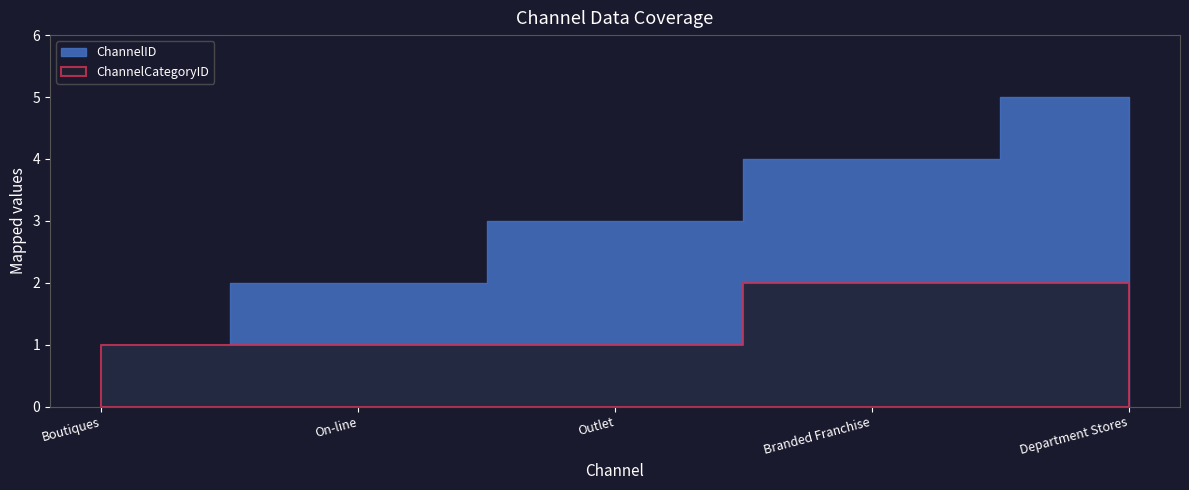

Rank the categories by ChannelCategoryID value from lowest to highest.

Boutiques, On-line, Outlet, Branded Franchise, Department Stores